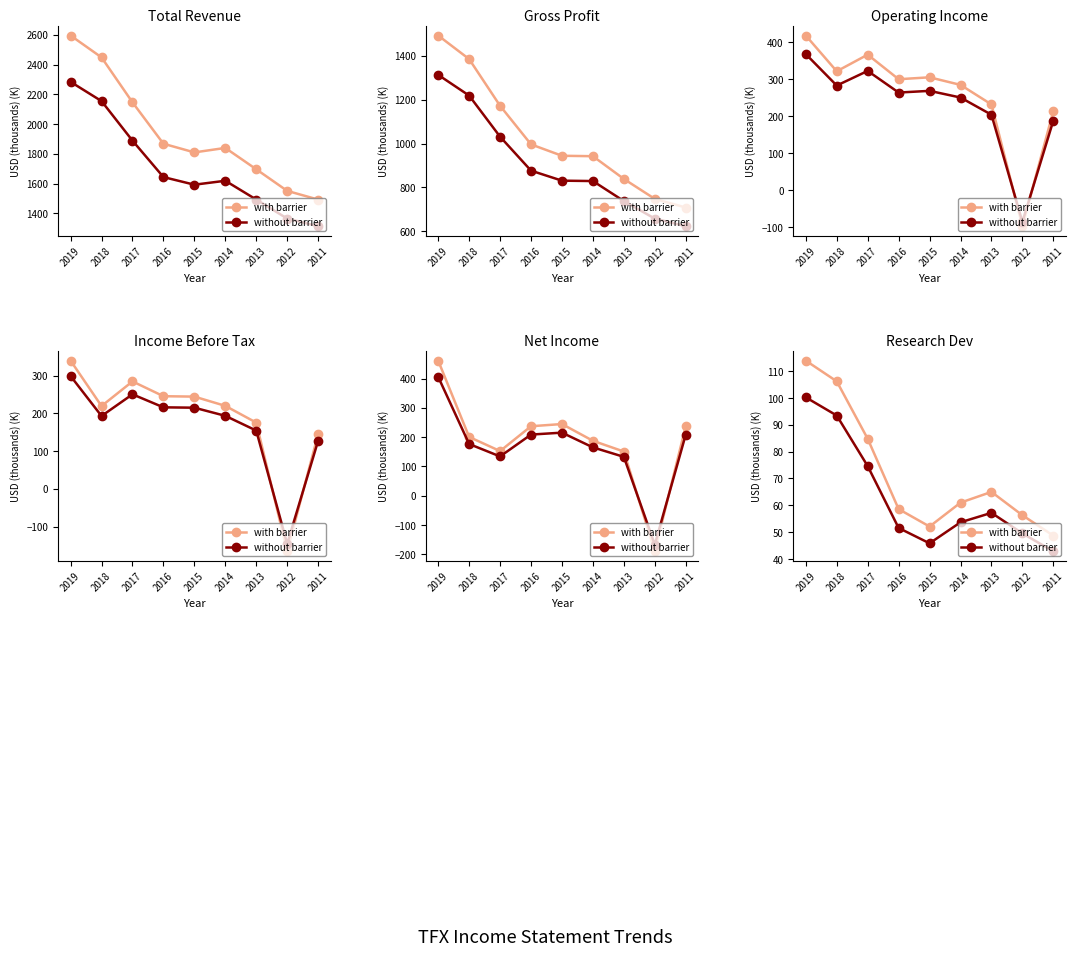

True or false: without barrier has a value of 53.7 at 2014.

True